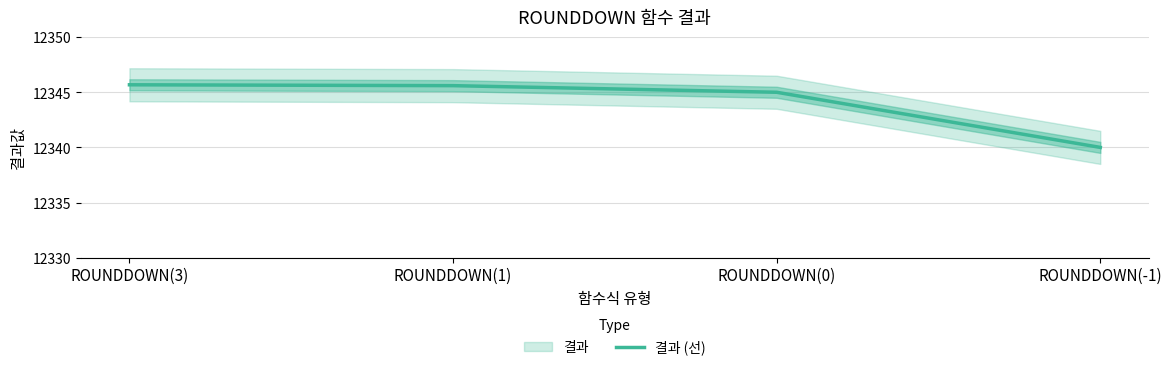

True or false: the data shows 8604.6 at ROUNDDOWN(0).

False